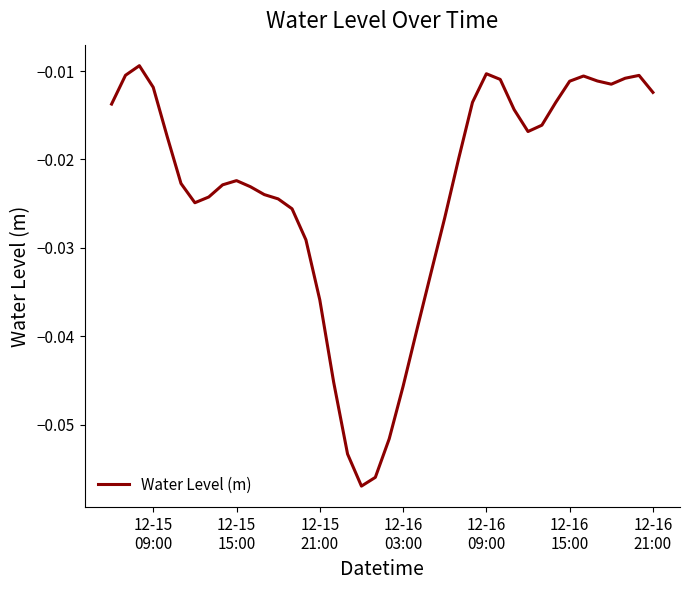

How many lines are shown in the chart?

1